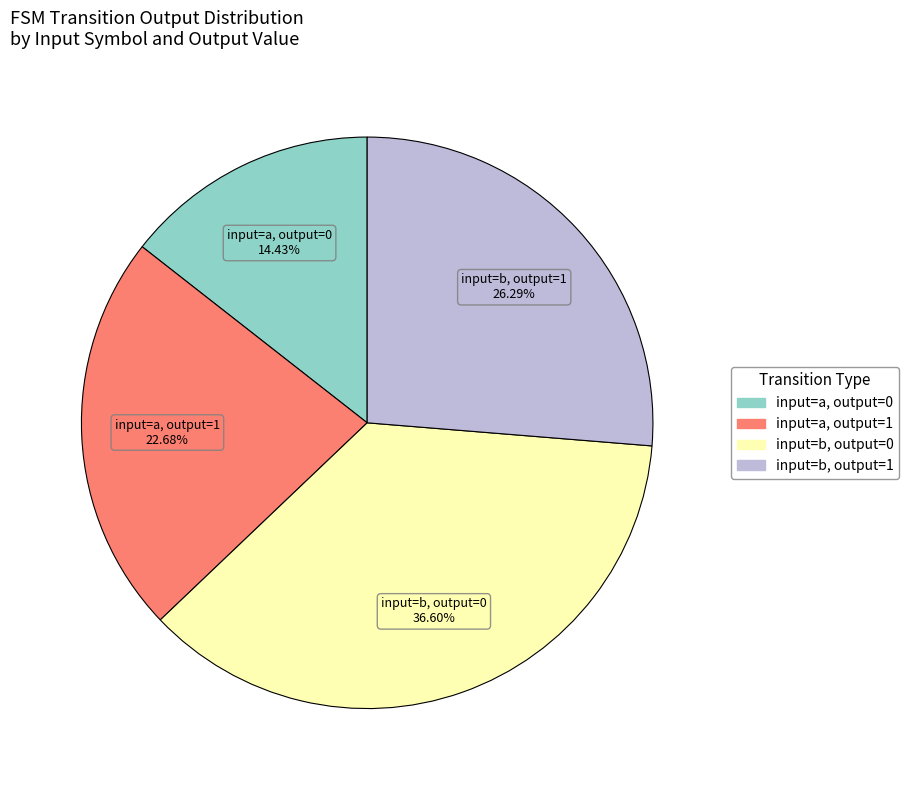

Is there a majority slice in this chart?

No